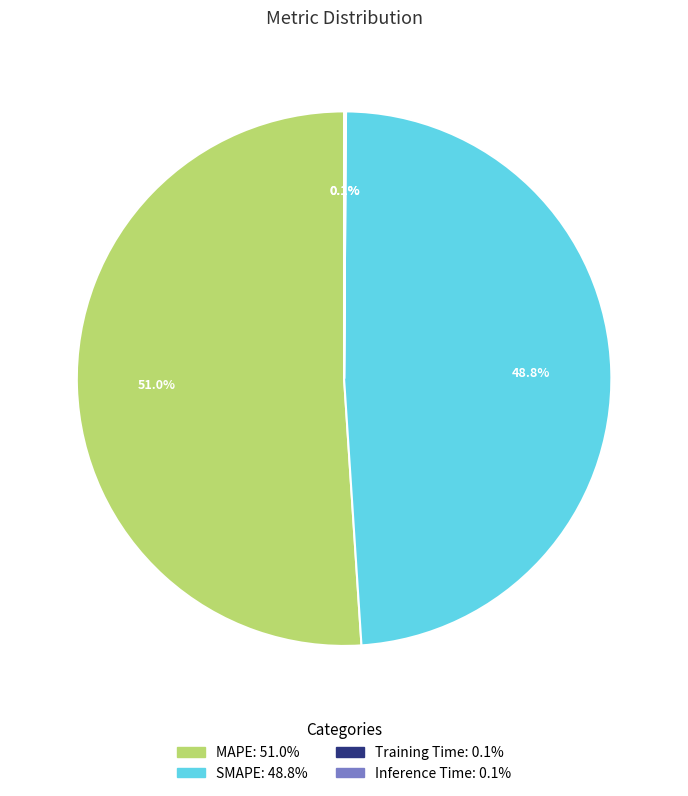

To the nearest percent, what is the difference between the largest and smallest slice percentages?

51%